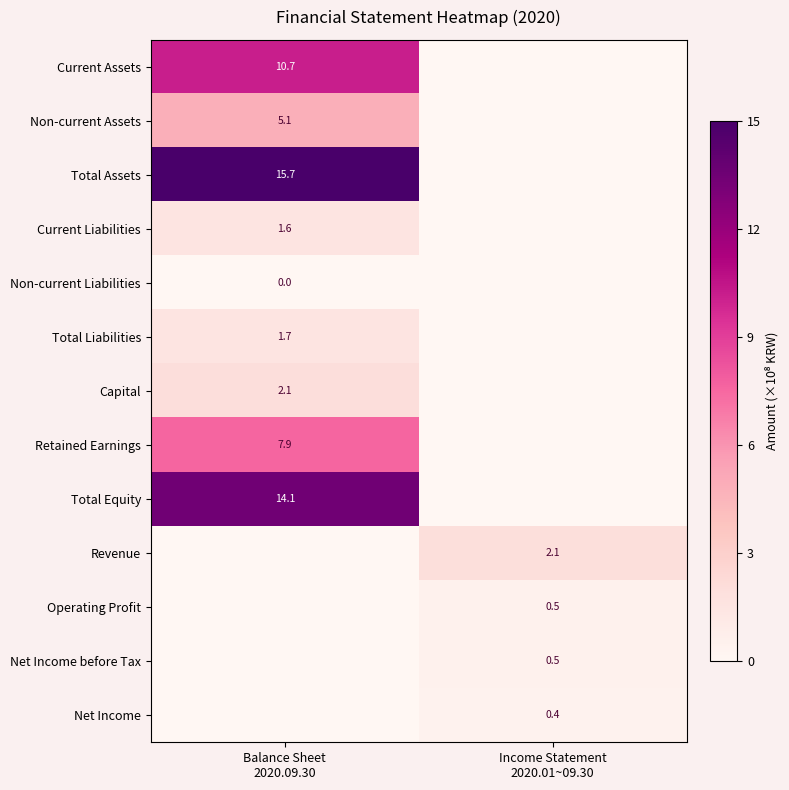

Which series changed the most between Balance Sheet 2020.09.30 and Income Statement 2020.01~09.30?

Total Assets